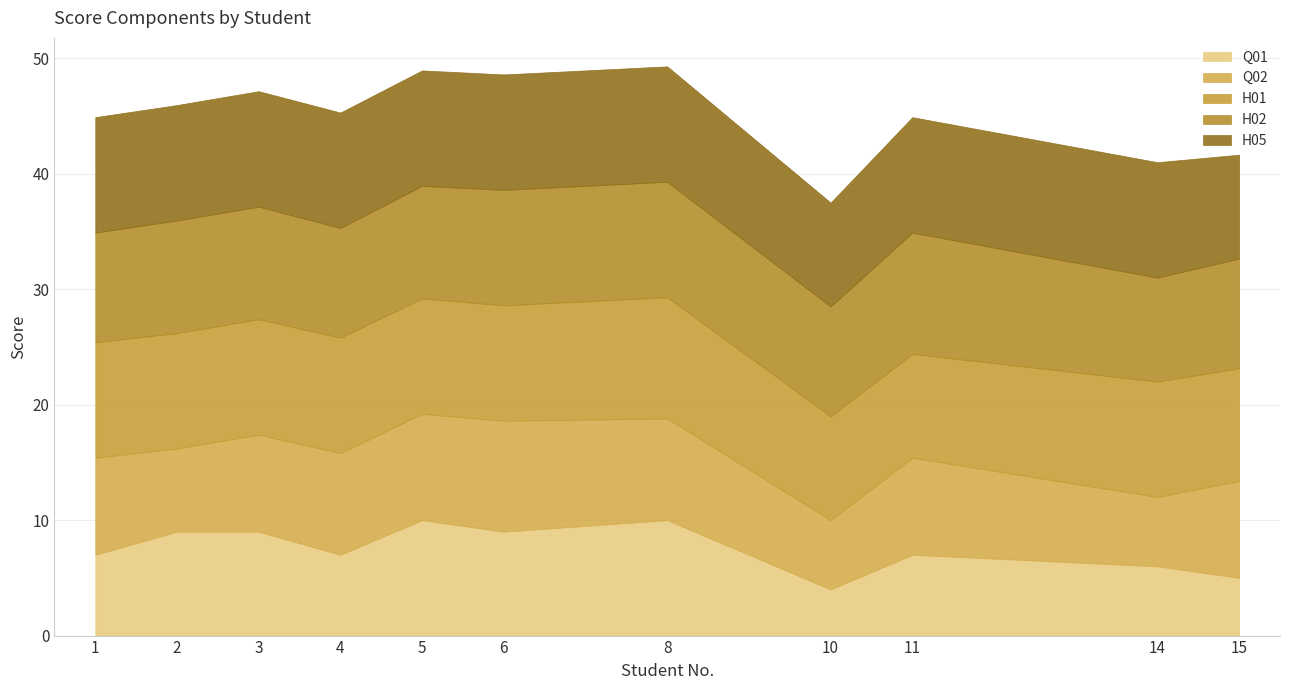

Count the H01 values in the range 9 to 10.

10